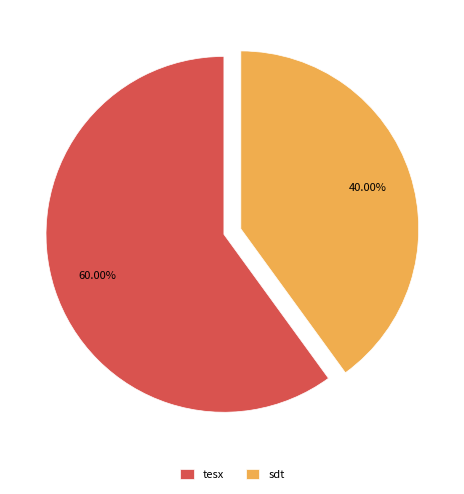

What is the smallest slice in the pie chart?

sdt